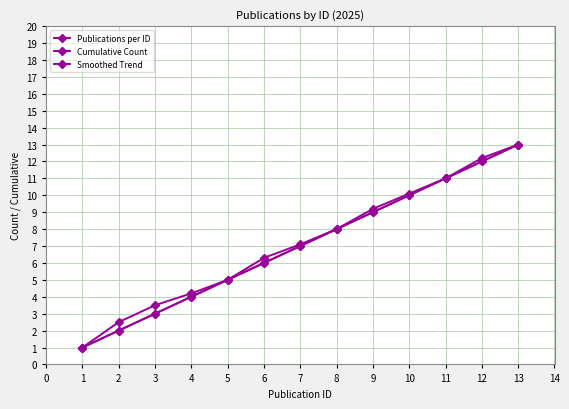

Reading left to right, list all the values displayed in this chart.

Publications per ID: 1.0	2.0	3.0	4.0	5.0	6.0	7.0	8.0	9.0	10.0	11.0	12.0	13.0
Cumulative Count: 1.0	2.0	3.0	4.0	5.0	6.0	7.0	8.0	9.0	10.0	11.0	12.0	13.0
Smoothed Trend: 1.0	2.5	3.5	4.2	5.0	6.3	7.1	8.0	9.2	10.1	11.0	12.2	13.0